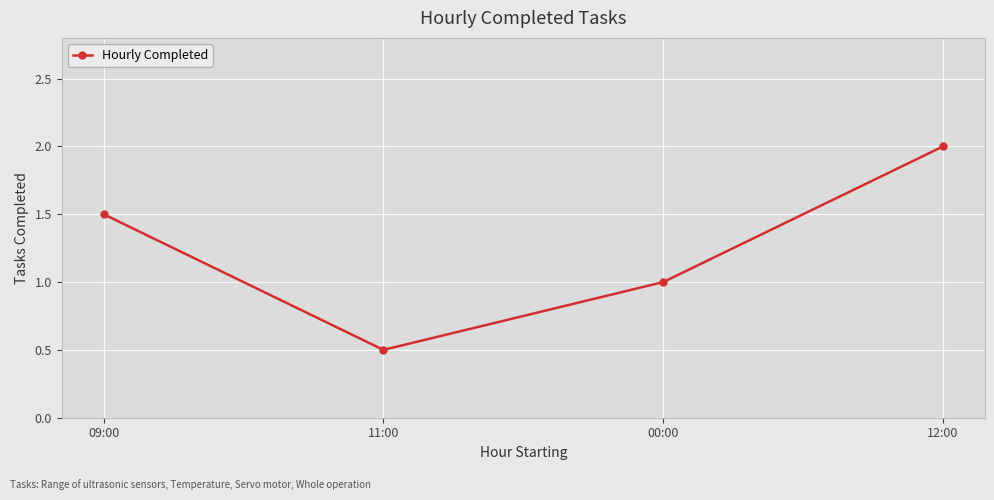

True or false: the data shows 1.0 at 00:00.

True